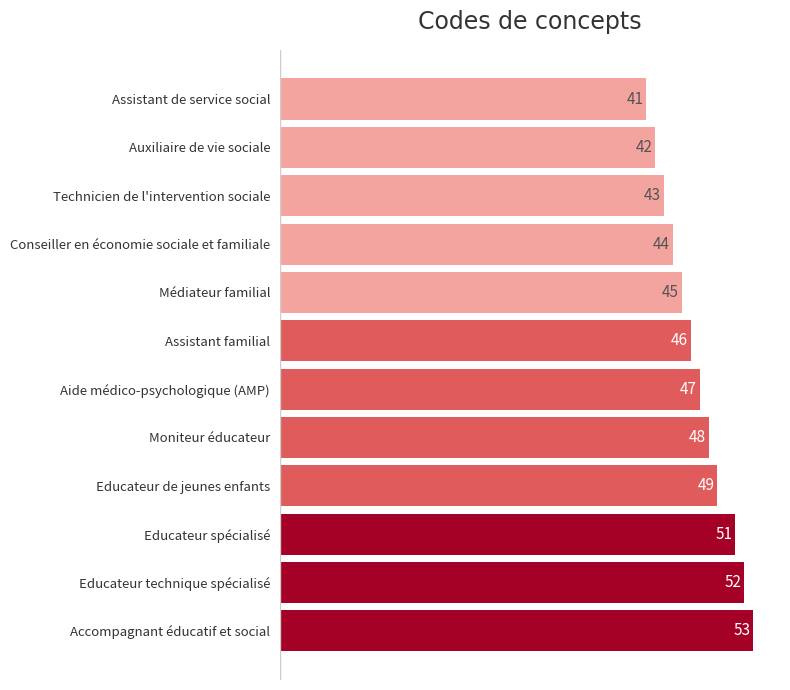

Which category has the highest value across all series?

Accompagnant éducatif et social